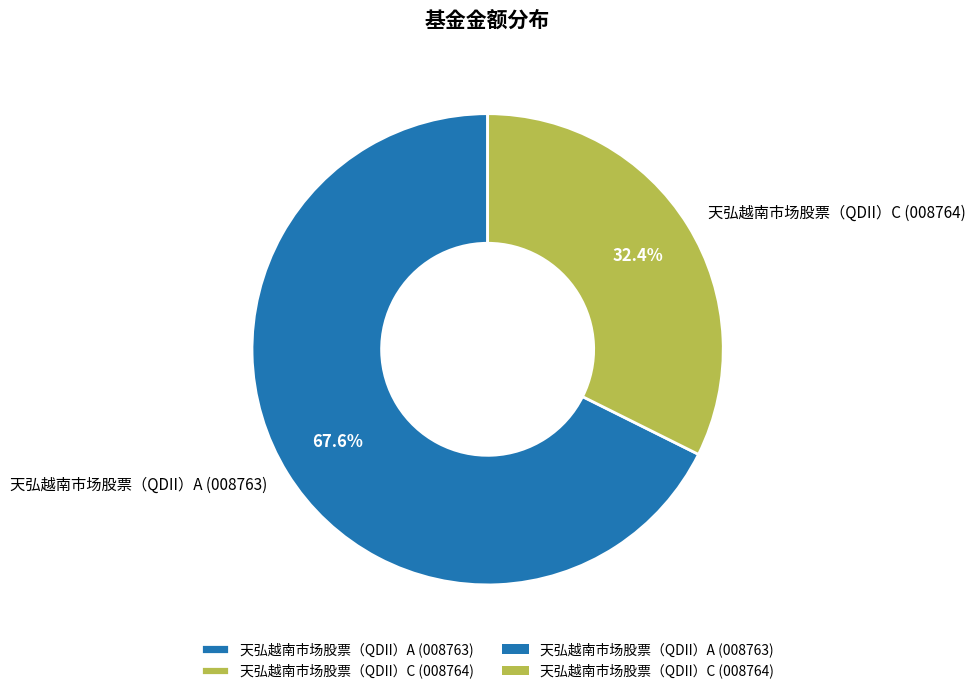

Between 天弘越南市场股票（QDII）C and 天弘越南市场股票（QDII）A, which is larger?

天弘越南市场股票（QDII）A